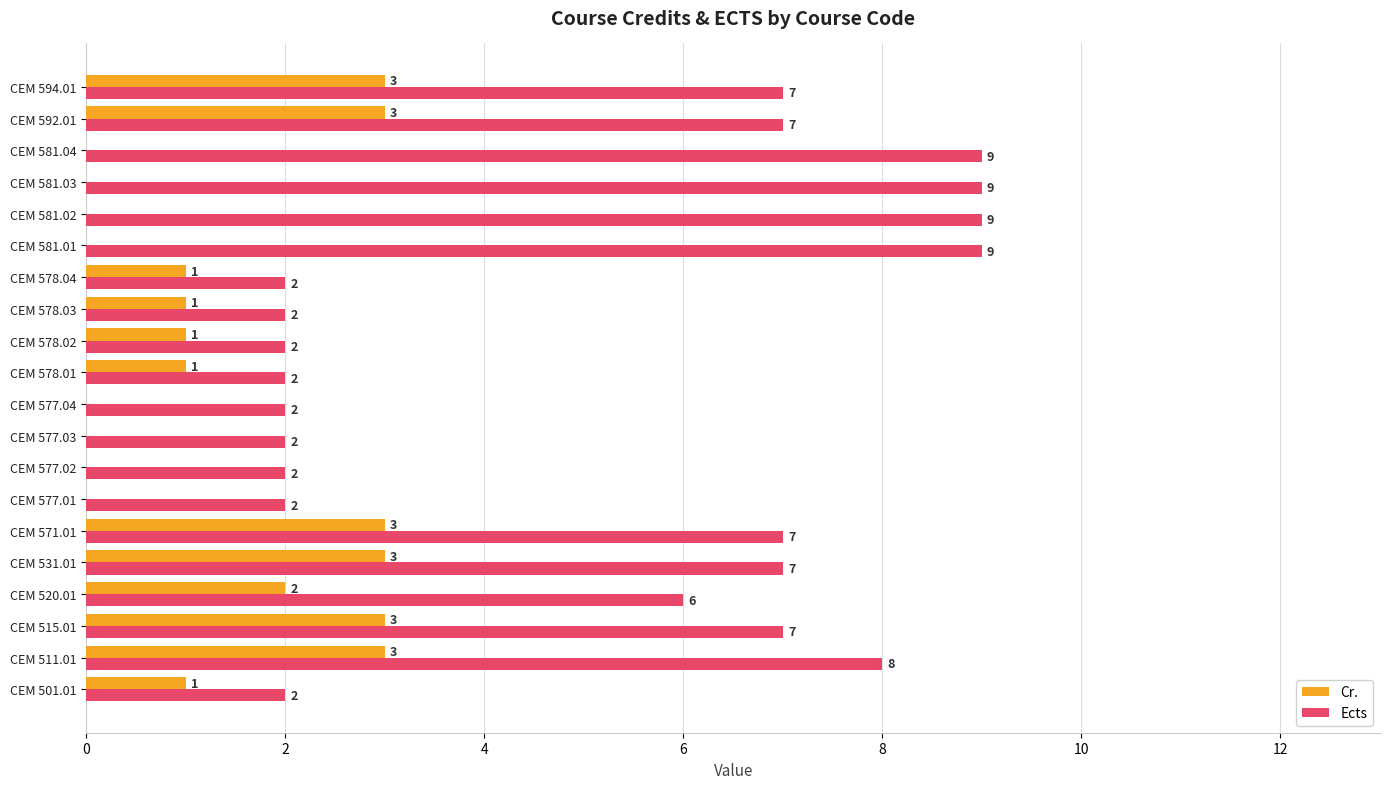

What are all the series names shown in the legend?

Cr., Ects